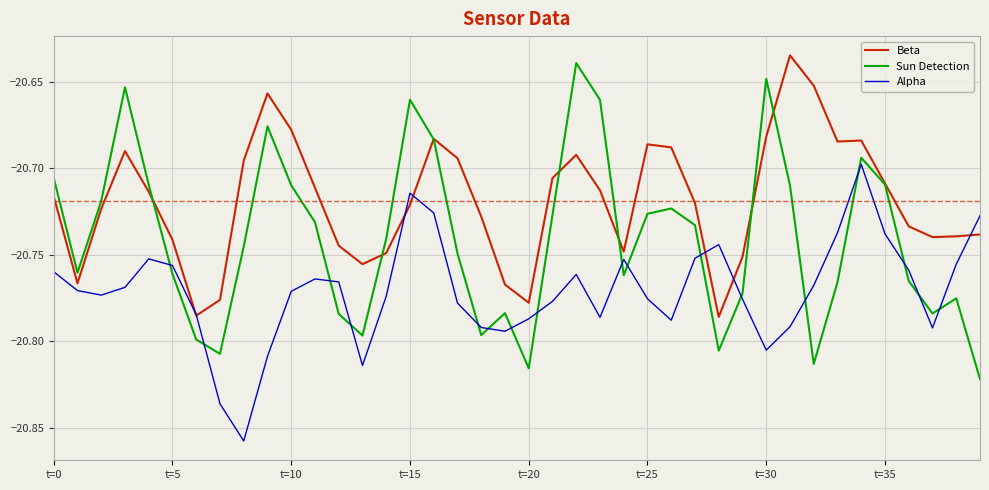

After their last crossing, which series has the higher values: Sun Detection or Alpha?

Alpha